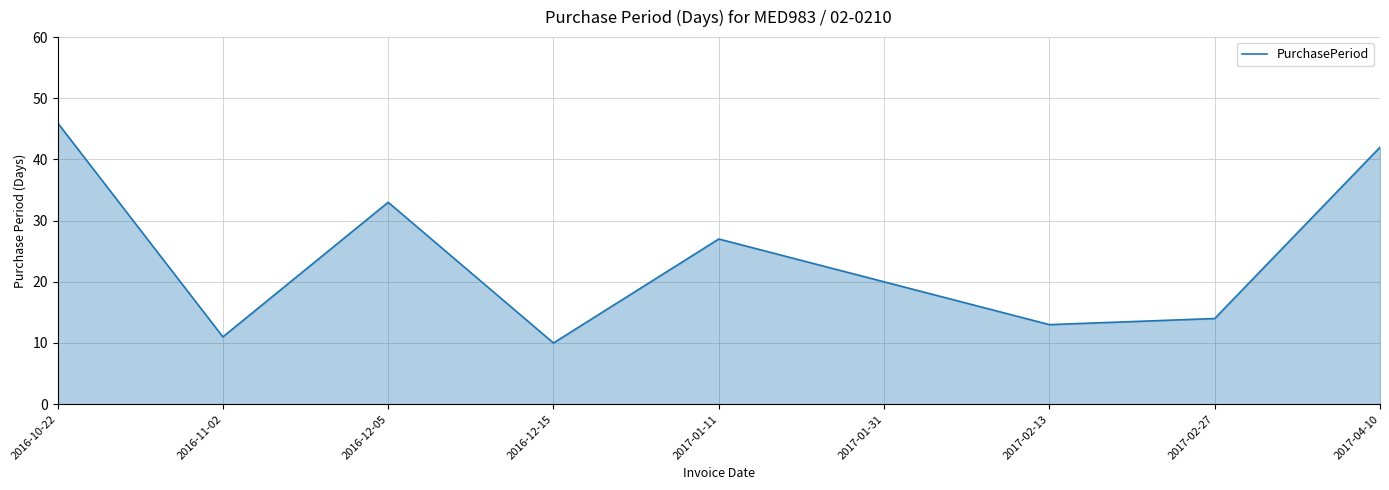

Between 2017-04-10 and 2016-10-22, which is larger?

2016-10-22